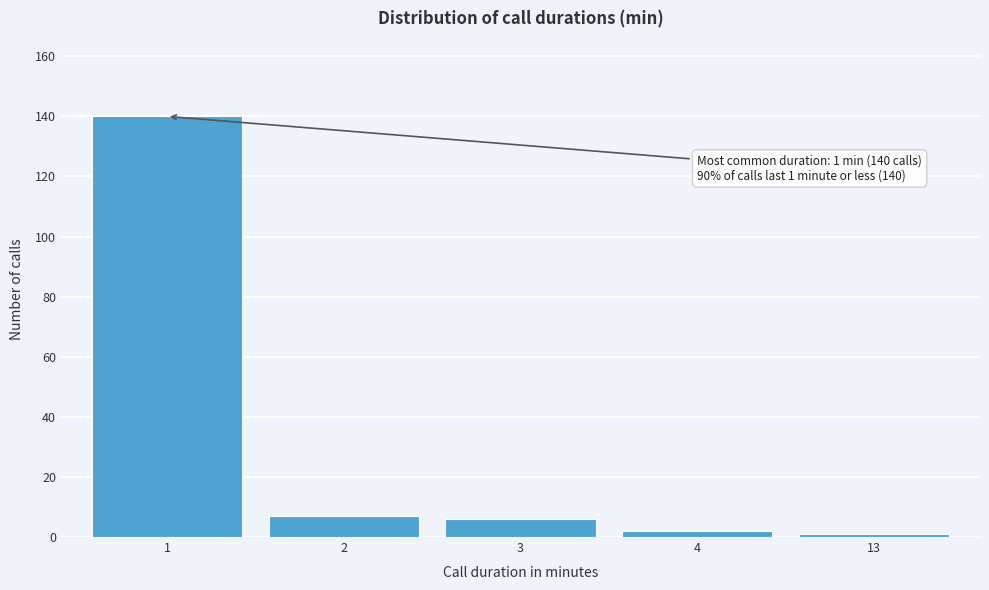

Reading right to left, list all the values displayed in this chart.

1	2	6	7	140